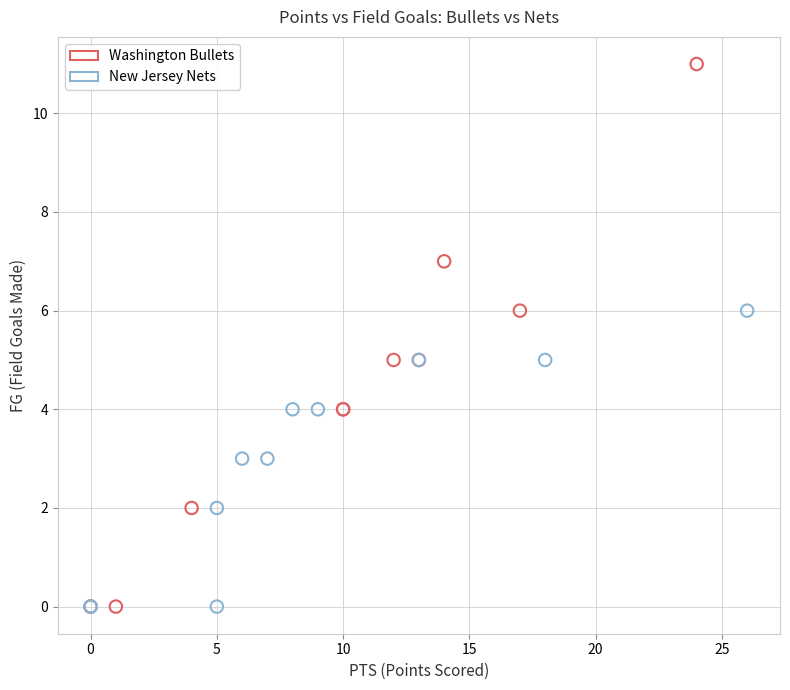

Which series has the widest spread of Y values?

Washington Bullets